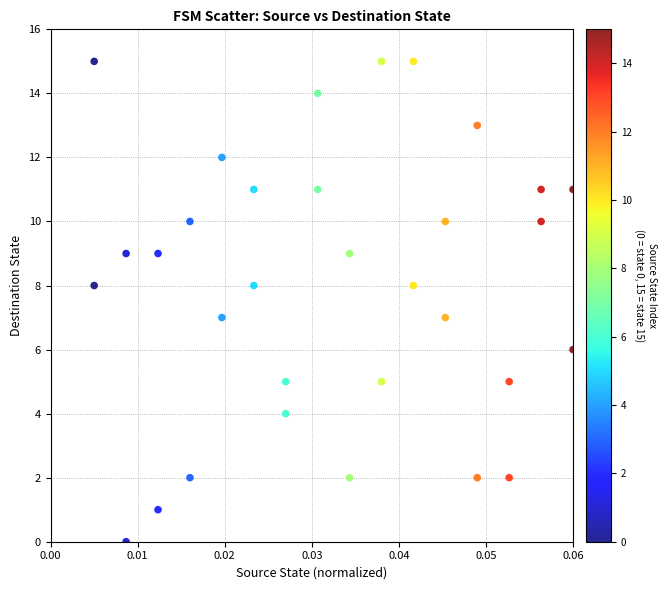

What is the range of Y values (max minus min)?

15